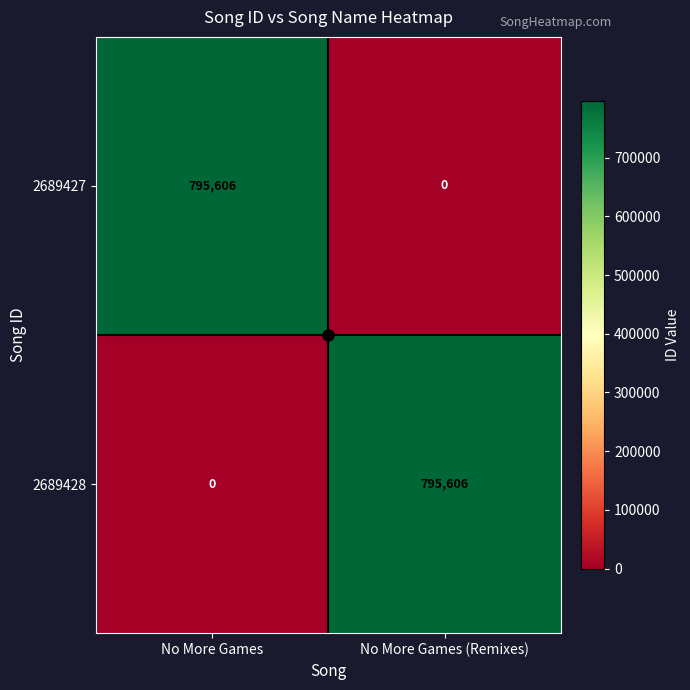

What is the sum of the 2689428 values at No More Games and No More Games (Remixes)?

795606